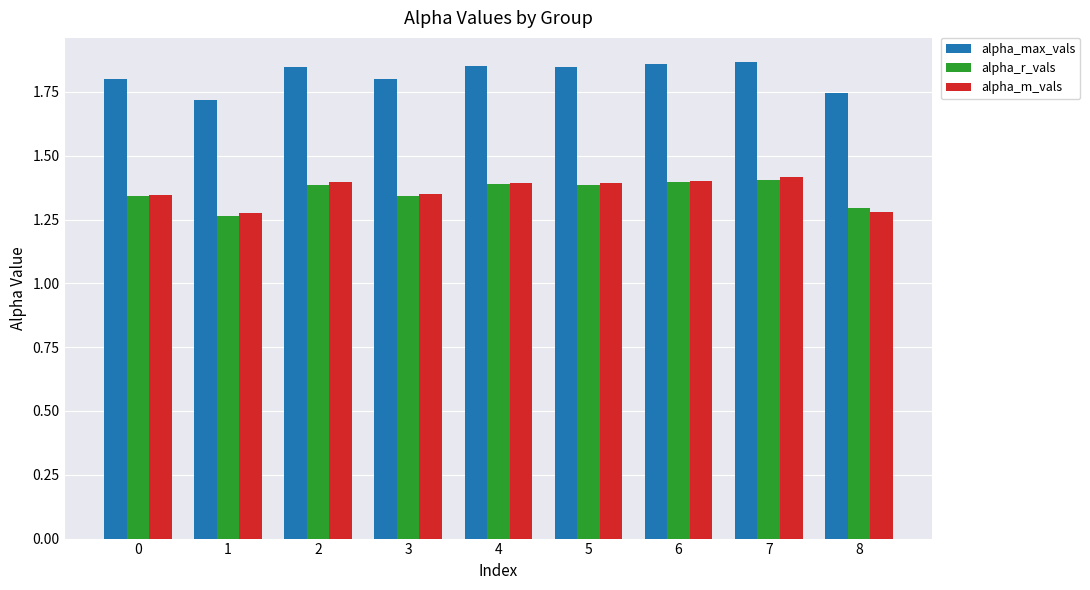

Between 7 and 8, which series saw the biggest shift?

alpha_m_vals